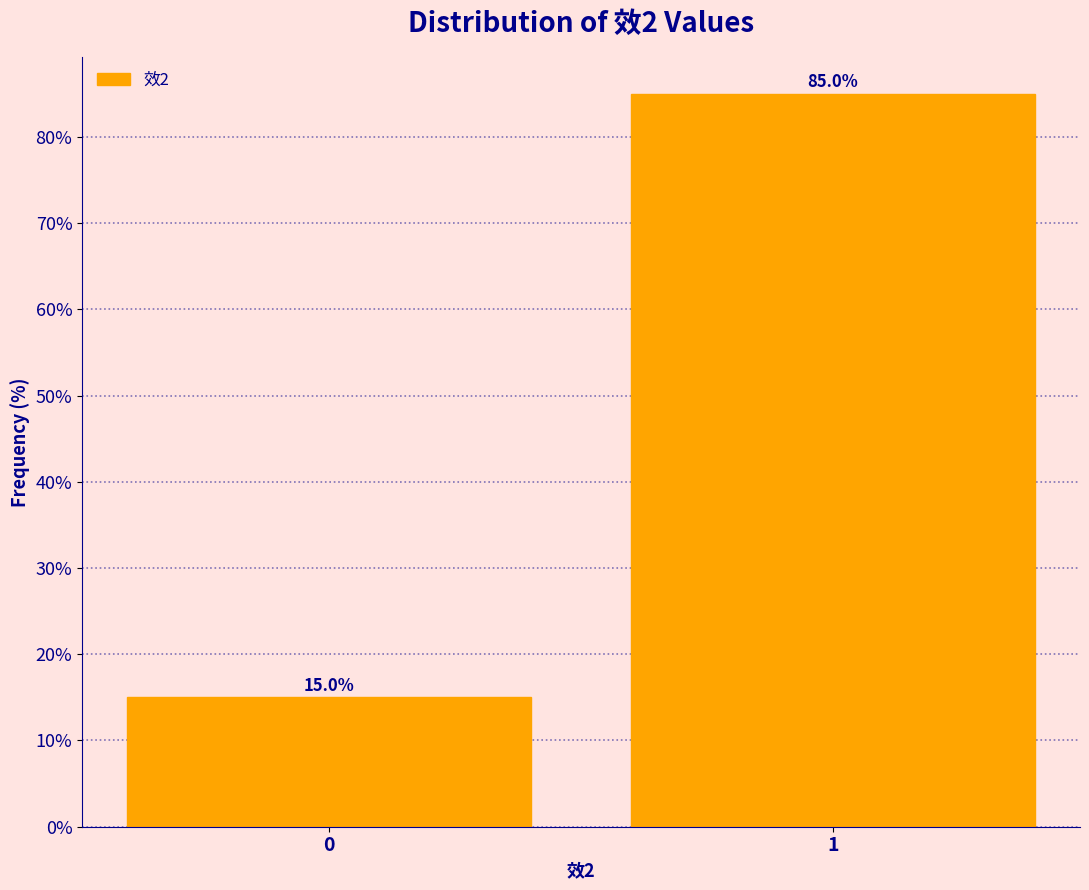

Reading left to right, list all the values displayed in this chart.

0=15	1=85